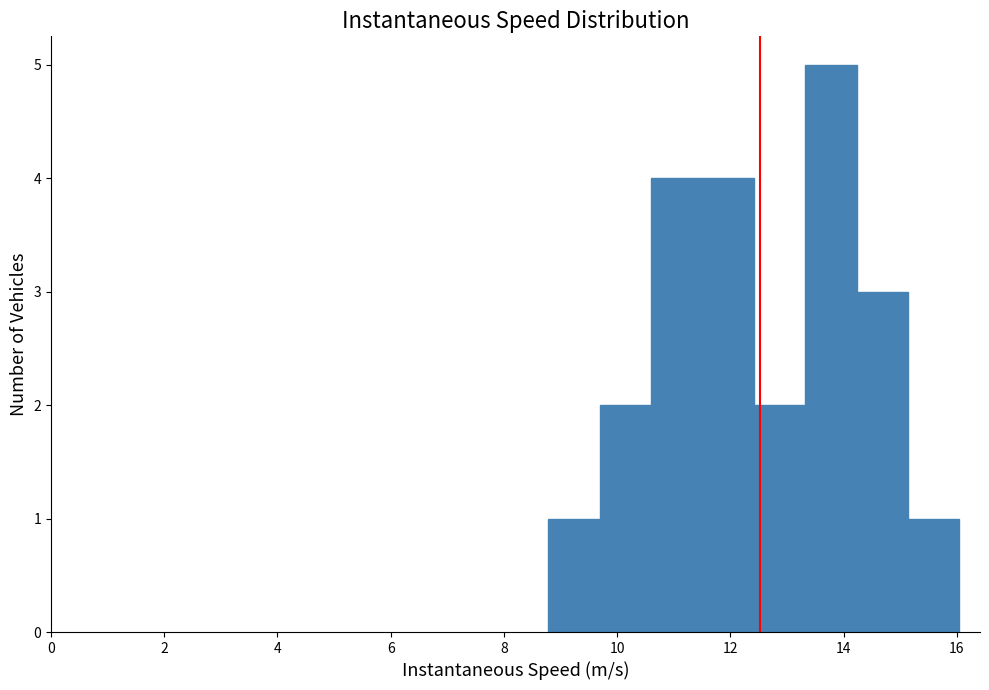

Reading left to right, transcribe this chart: for each bar, give the range it covers on the x-axis and its height. Neither the bar edges nor the heights are printed on the chart, so give them approximately, as read against the axes.

8.8 to 9.6: 1
9.6 to 10.6: 2
10.6 to 11.6: 4
11.6 to 12.4: 4
12.4 to 13.4: 2
13.4 to 14.2: 5
14.2 to 15.2: 3
15.2 to 16.0: 1